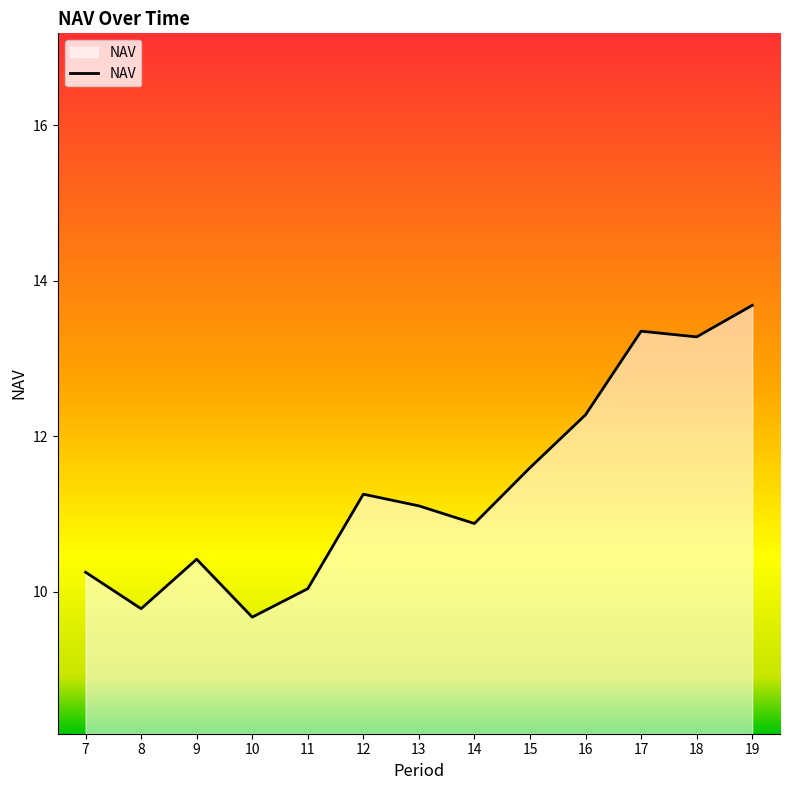

How many interior local peaks (higher than both neighbors) does the data have?

3